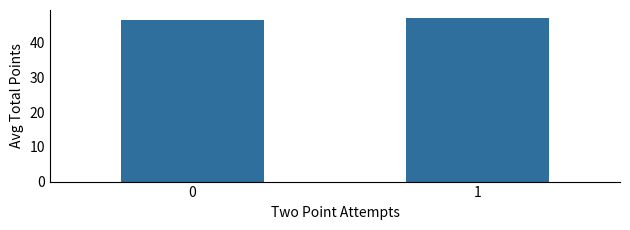

List the labels in order of value, smallest first.

0, 1